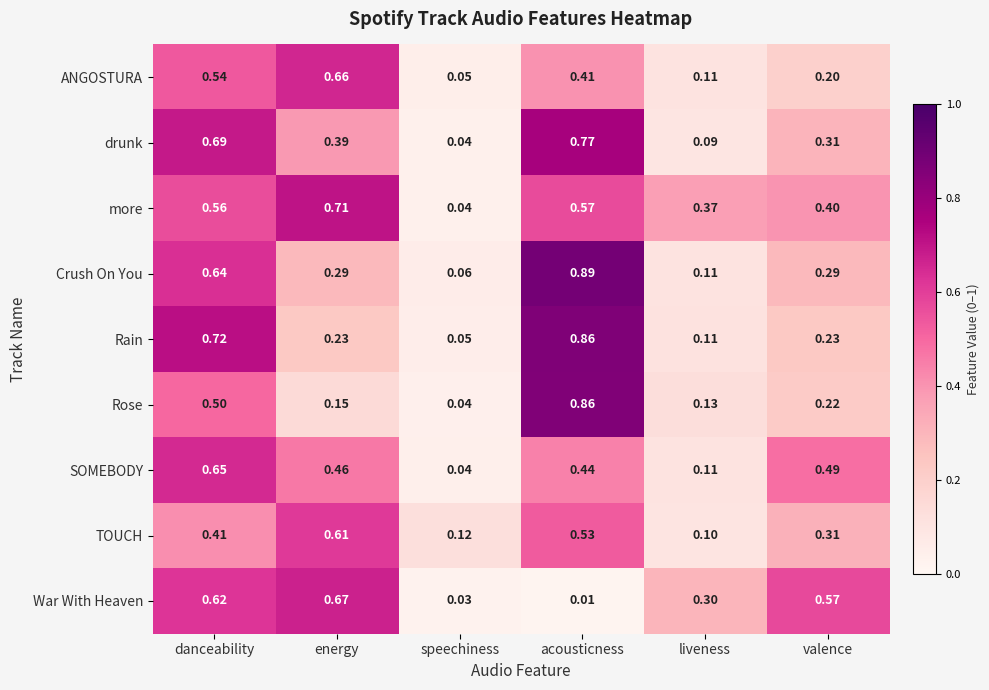

Which series has the largest range (max minus min)?

Crush On You